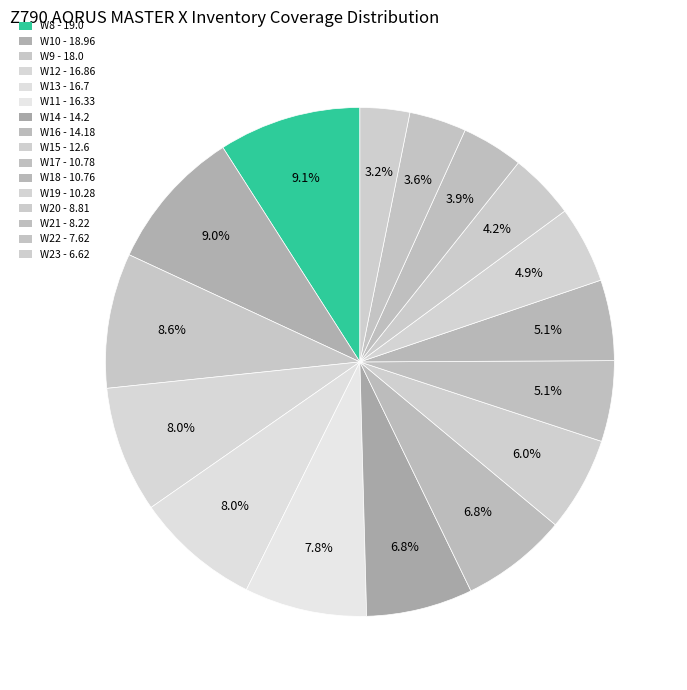

Does any single category account for the majority?

No